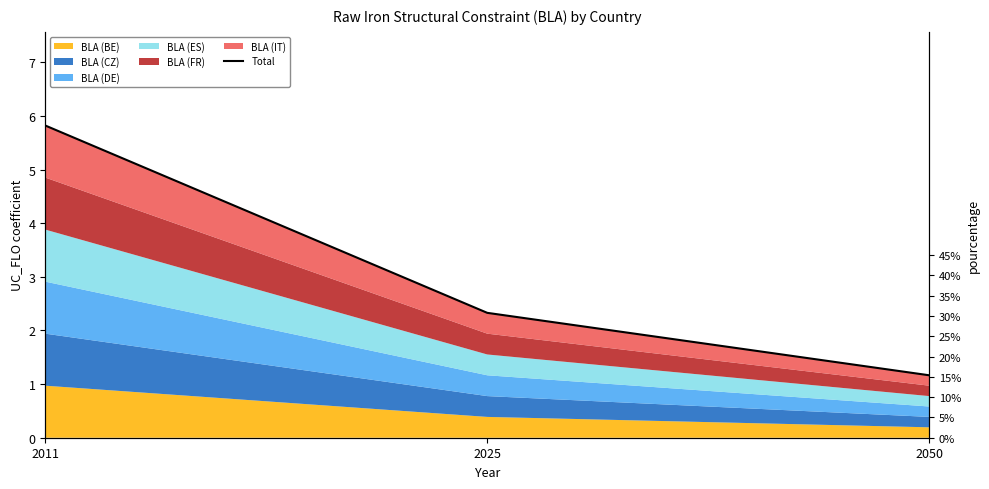

Reading right to left, transcribe all the data shown in this chart.

2050=1.2	2025=2.3	2011=5.8